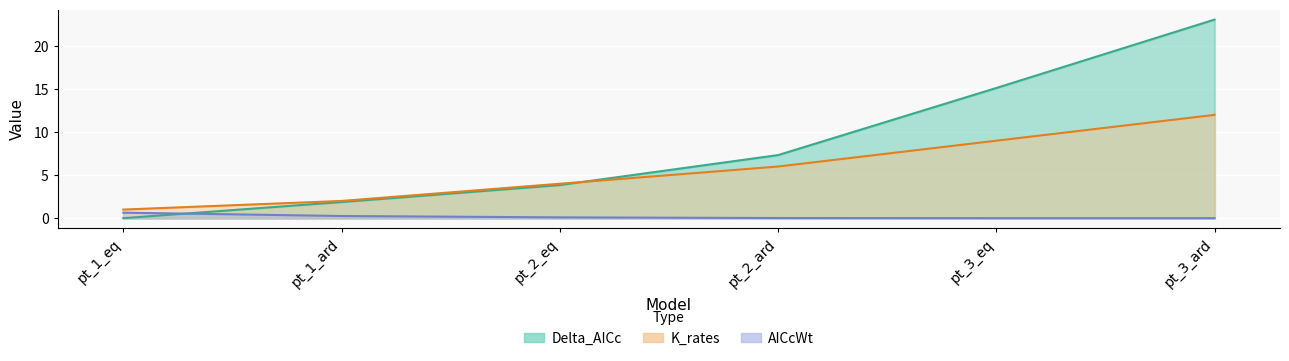

How many intersections are there between Delta_AICc and AICcWt?

1